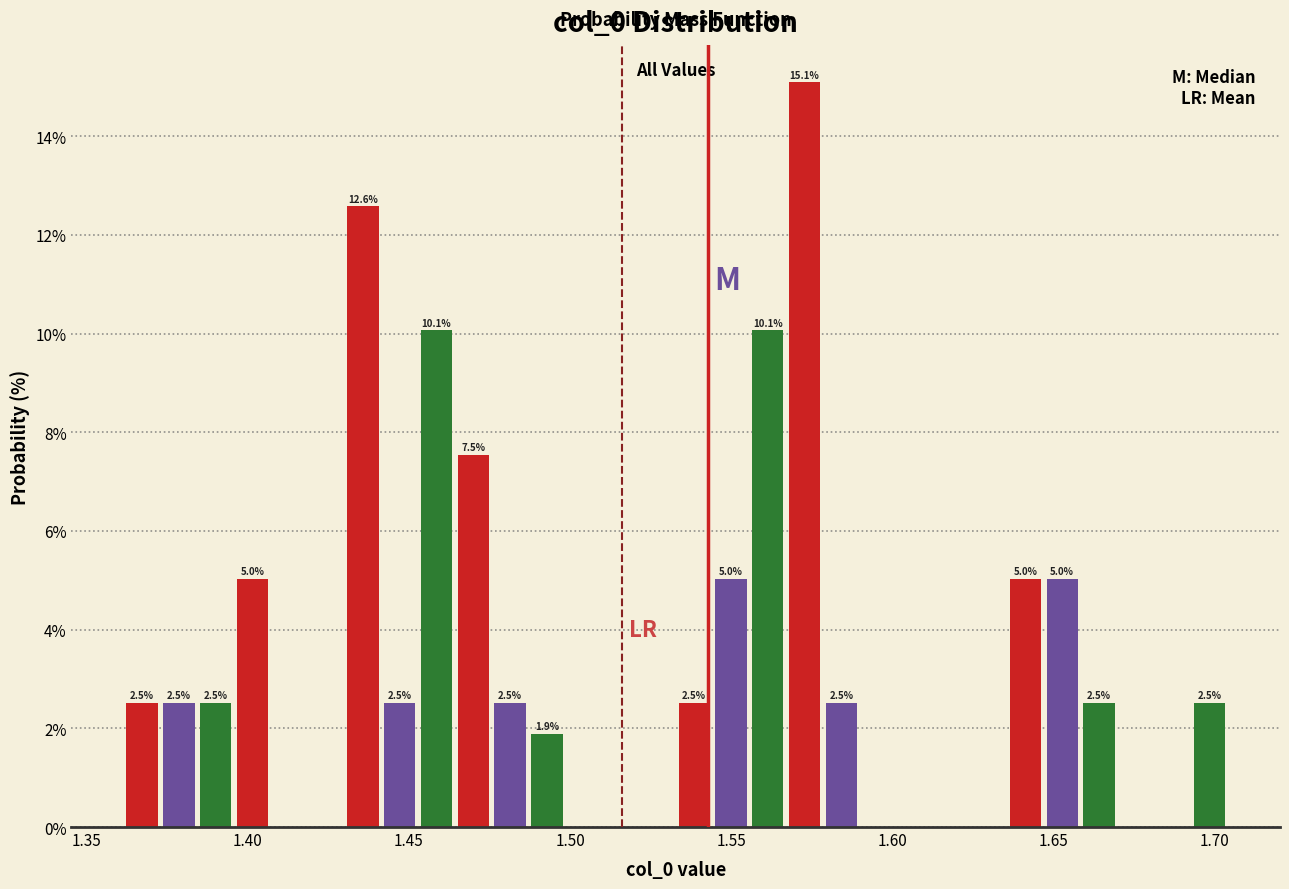

Around what value on the x-axis is the tallest bar? Give the approximate position of its centre, as read against the axis.

1.575